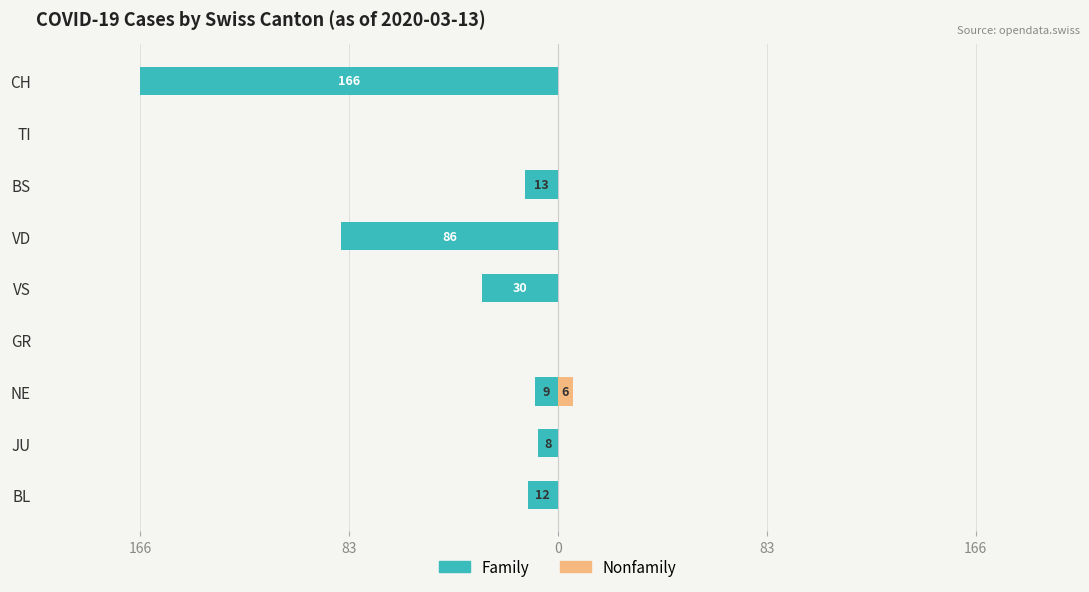

How many series are shown in this chart?

2